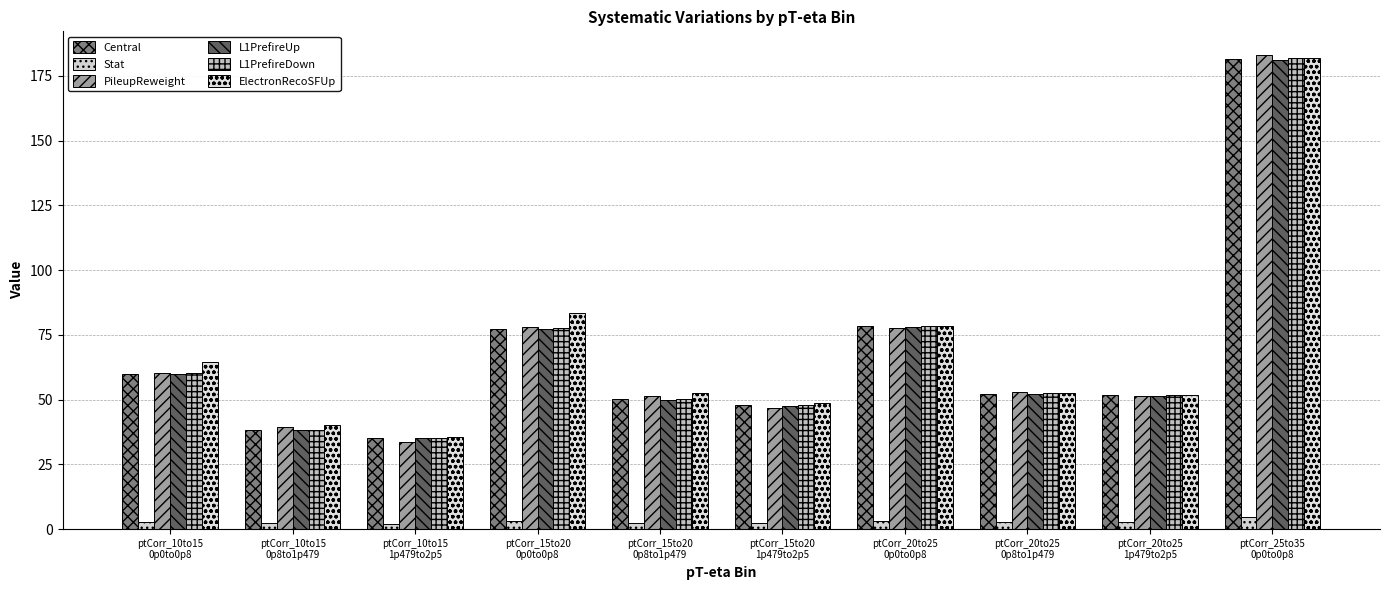

Count the number of categories in the chart.

10